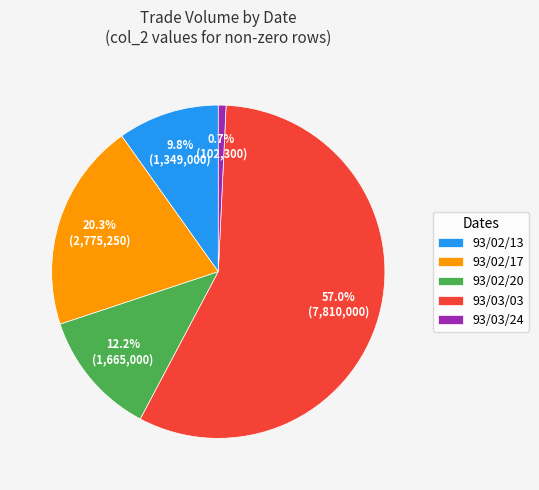

How much of the chart is everything except 93/03/24?

99.3%